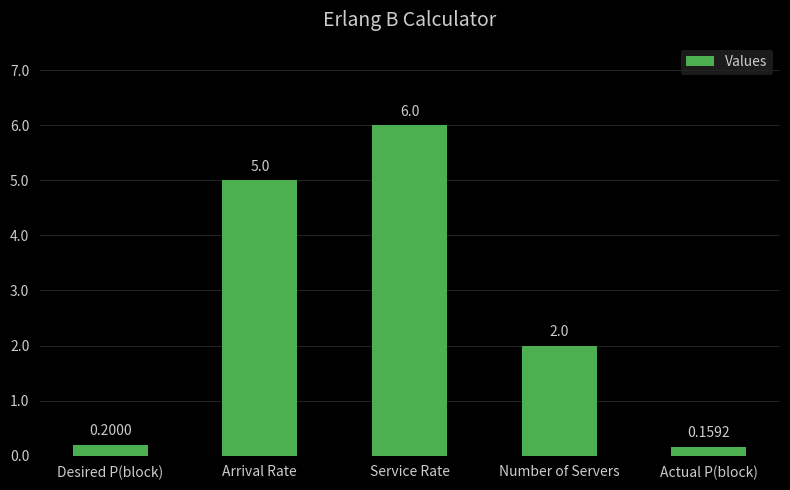

Which label corresponds to the largest value in the chart?

Service Rate